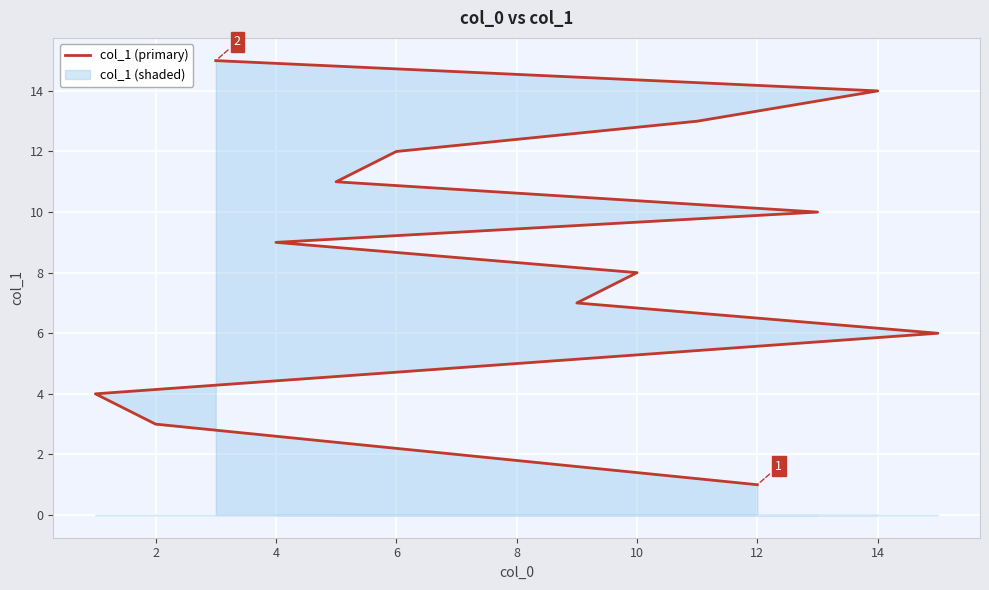

Reading left to right, what are all the values shown in this chart?

1	2	3	4	5	6	7	8	9	10	11	12	13	14	15